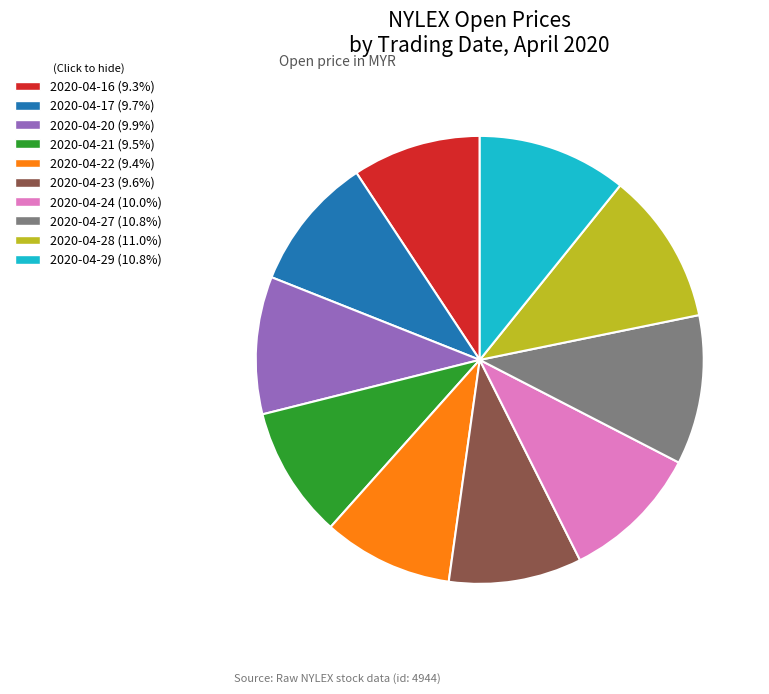

Is 2020-04-24 the majority of the pie?

No